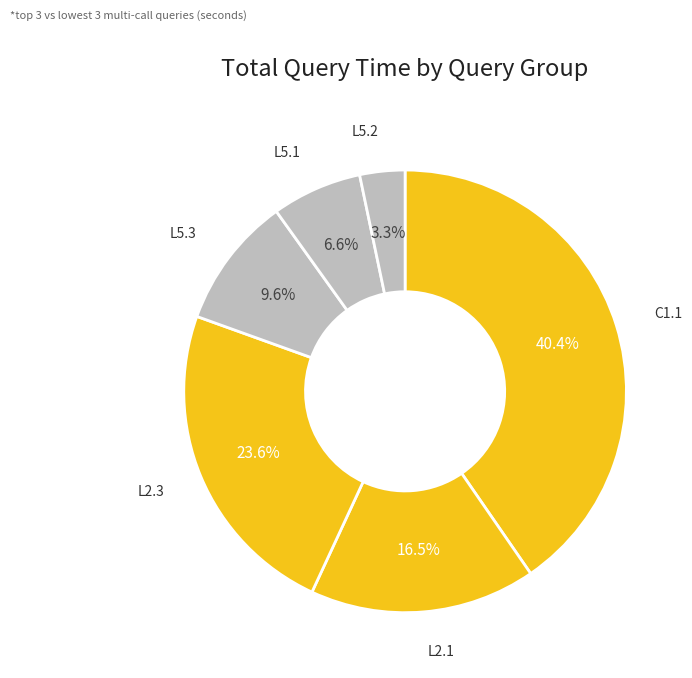

Rank the categories by value from lowest to highest.

L5.2, L5.1, L5.3, L2.1, L2.3, C1.1